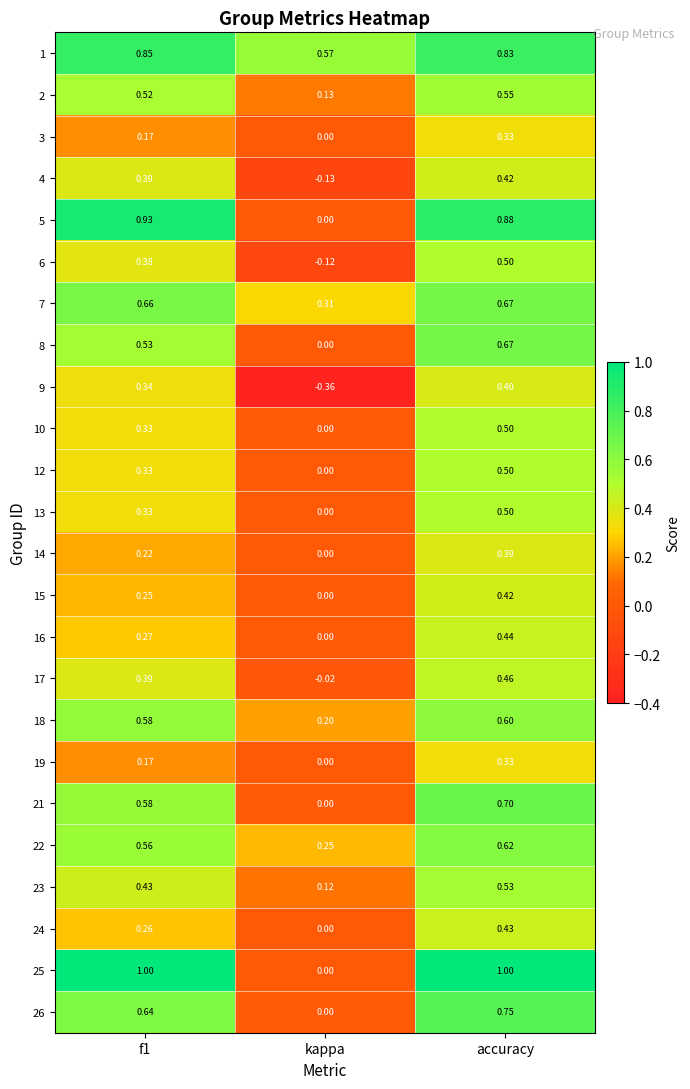

Which category has the highest value in the 9 series?

accuracy